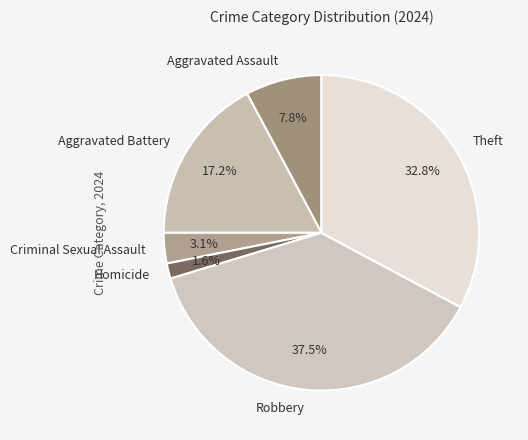

Does Aggravated Battery account for over 50% of the chart?

No